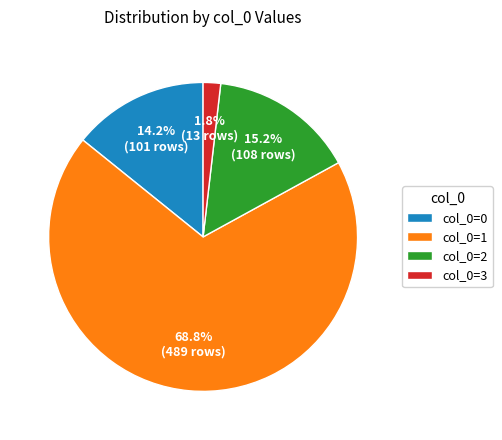

What percentage is NOT represented by col_0=1?

31.2%